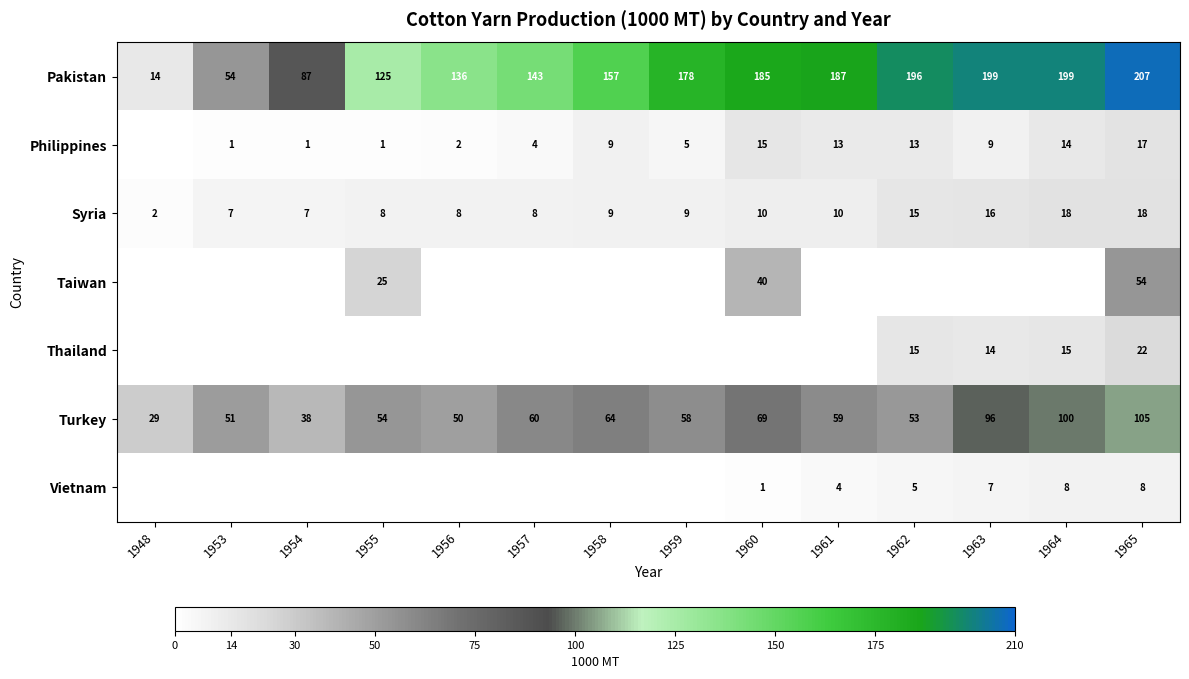

Which has a higher value, 1965 or 1958?

1965